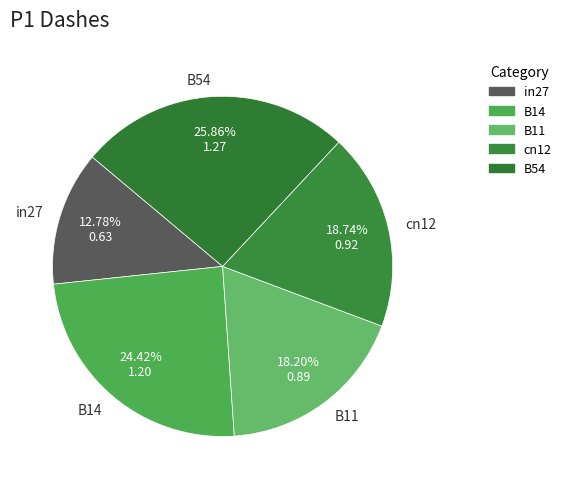

To the nearest percent, what is the average slice percentage?

20%